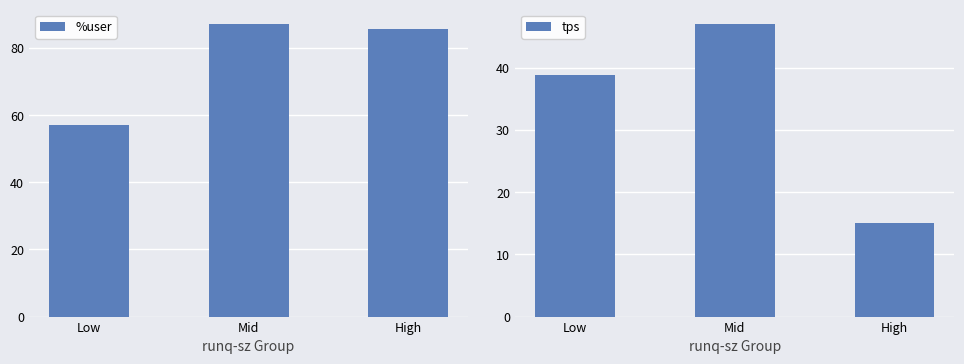

Is it true that tps equals 7.9 at Low?

False